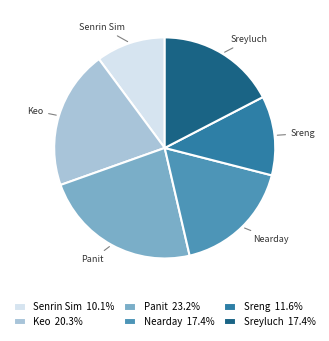

How many segments does this pie chart have?

6